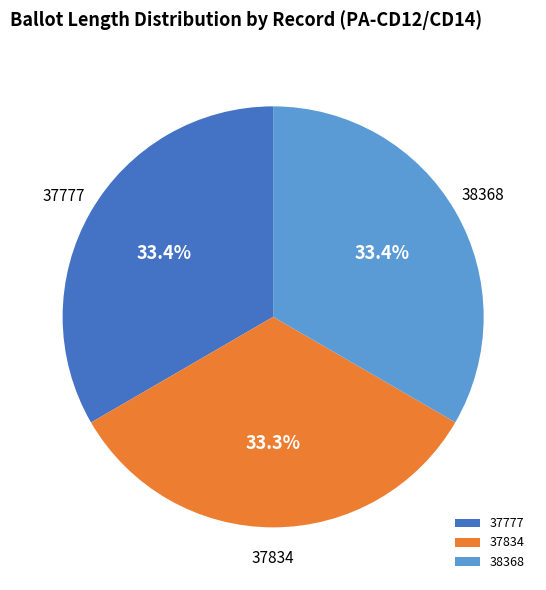

To the nearest percent, what percentage of the pie is 37777?

33%